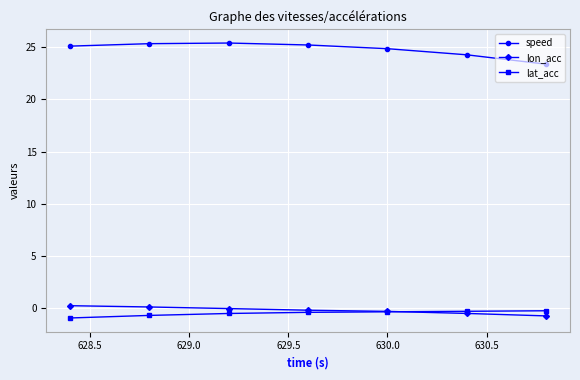

What is the minimum value shown in the chart?

-0.9